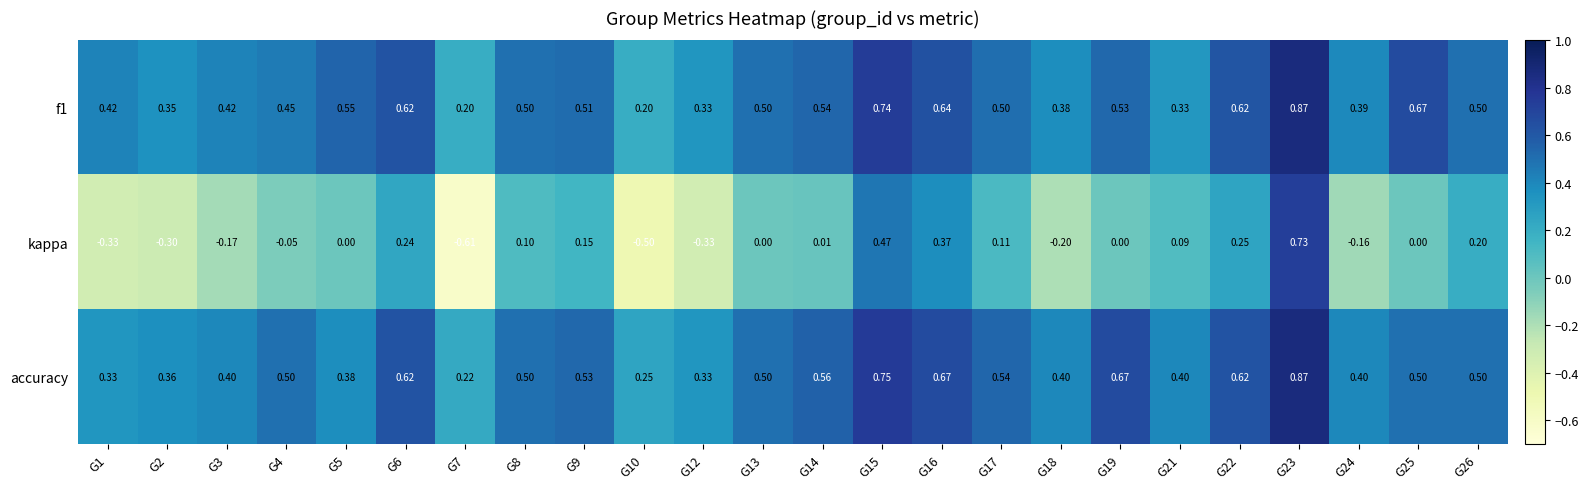

Which series has the widest spread of values?

kappa